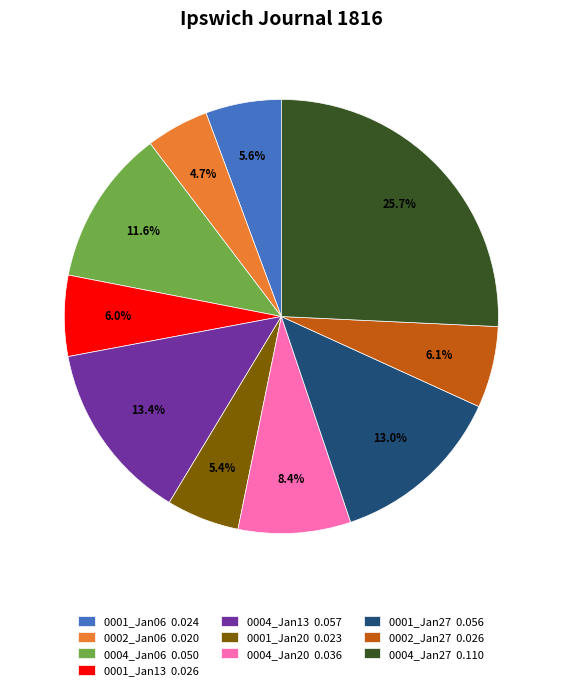

Which slice is the smallest?

0002_Jan06 0.020